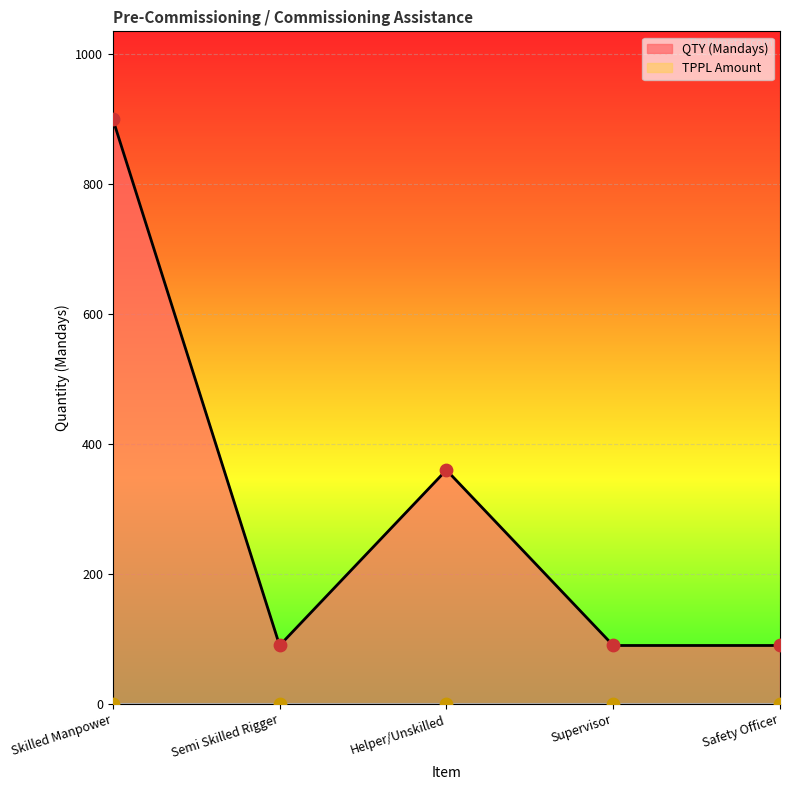

Which has a higher value, Supervisor or Skilled Manpower?

Skilled Manpower